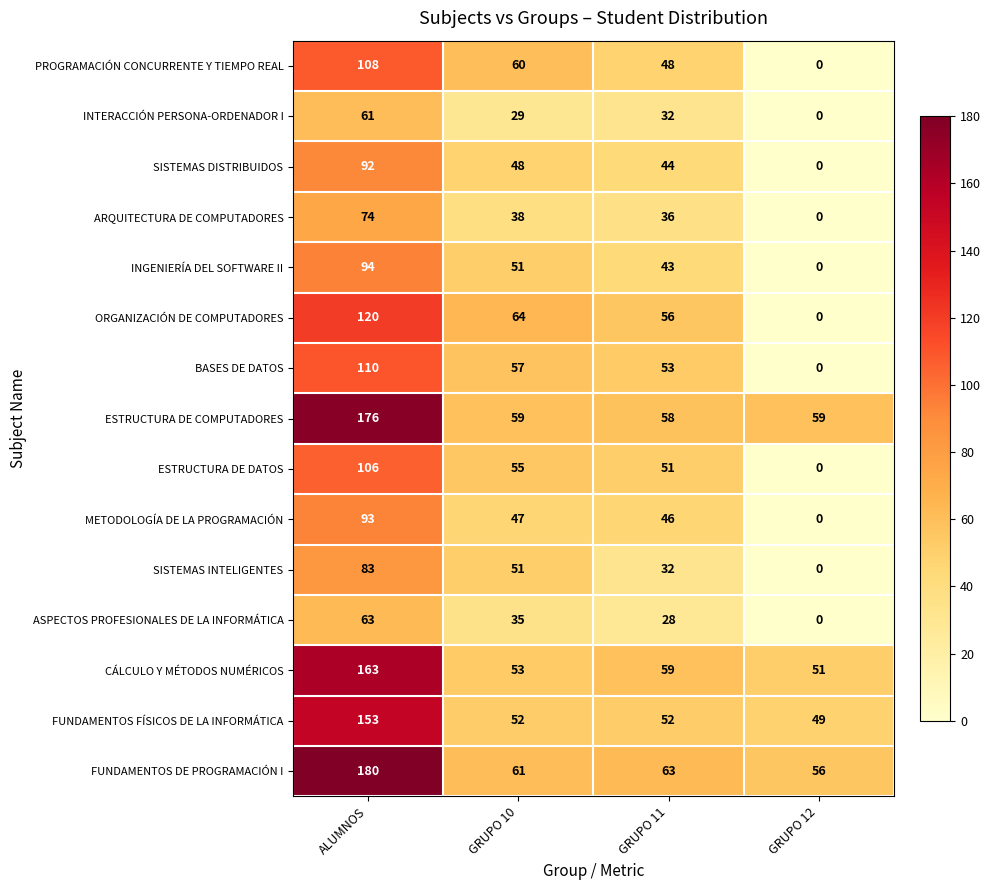

At which category is the sum across all series the highest?

ALUMNOS